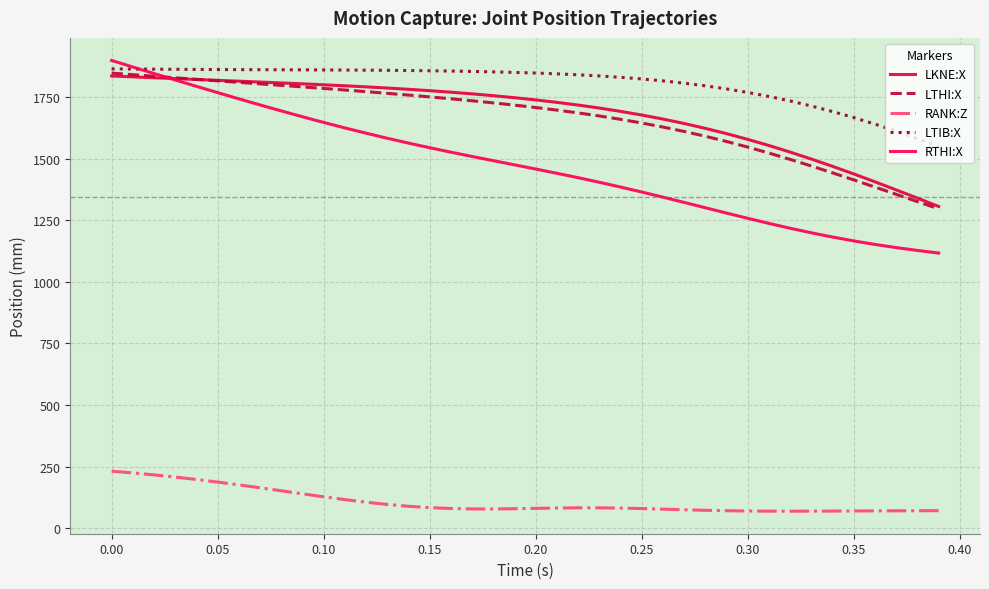

How many values in the RANK:Z series exceed 82?

20